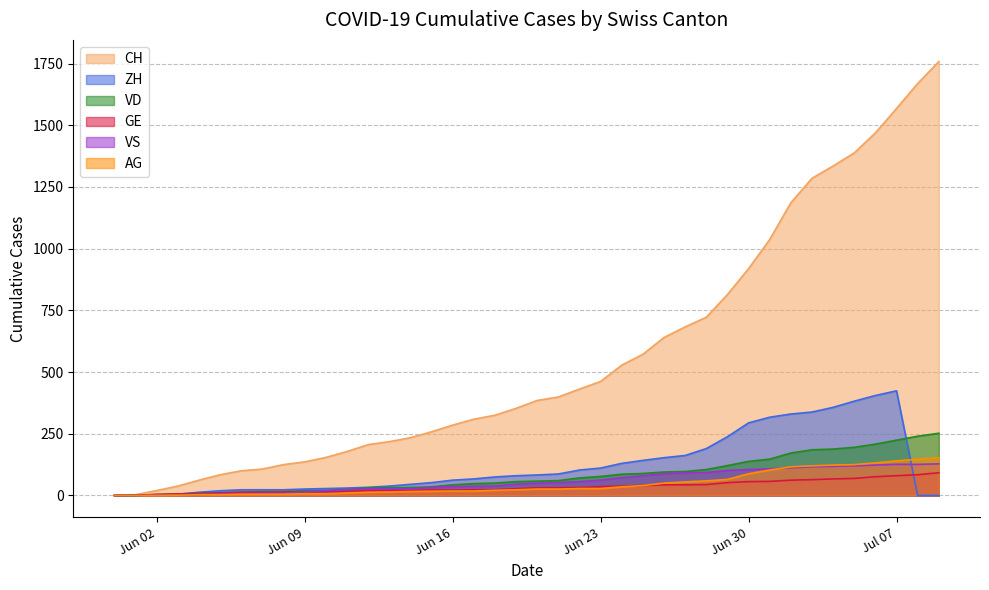

What is the label of the 3rd point from the left?

Jun 02